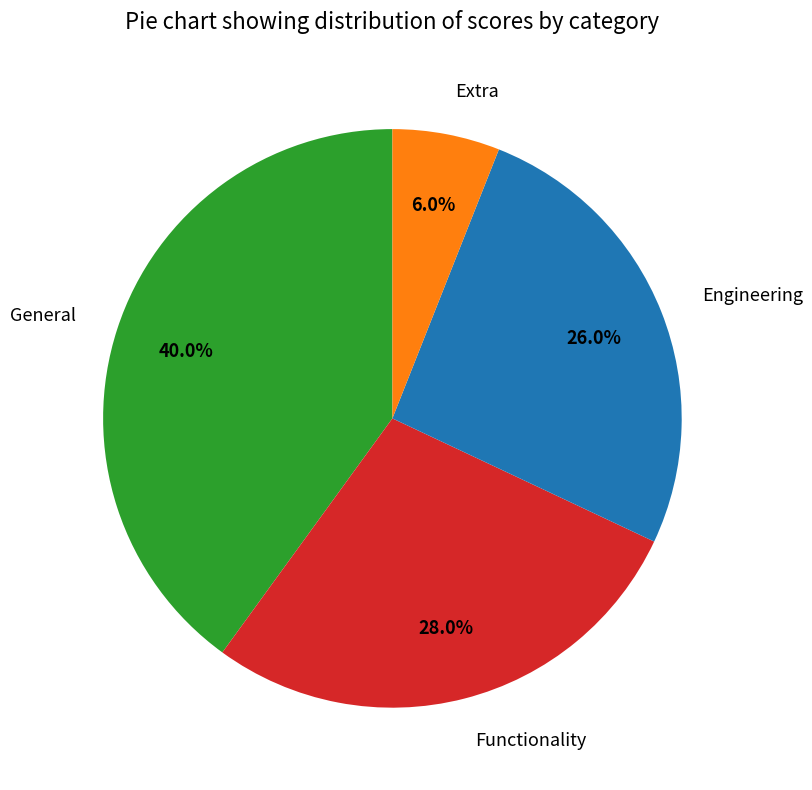

To the nearest percent, what is the difference between the Engineering and Functionality slice percentages?

2%